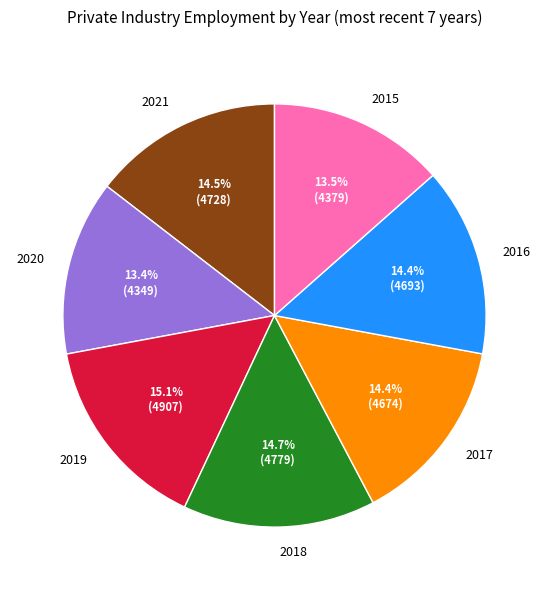

Which has a higher value, 2019 or 2020?

2019